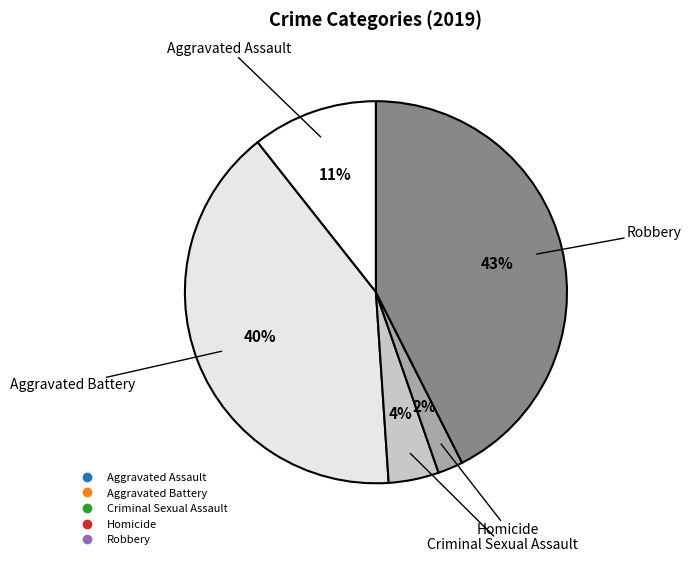

Does Homicide represent more than half of the total?

No